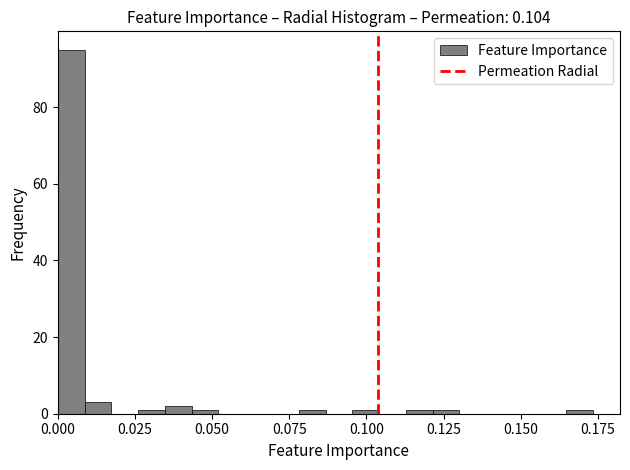

Read against the x-axis, roughly where is the centre of the tallest bar?

0.005